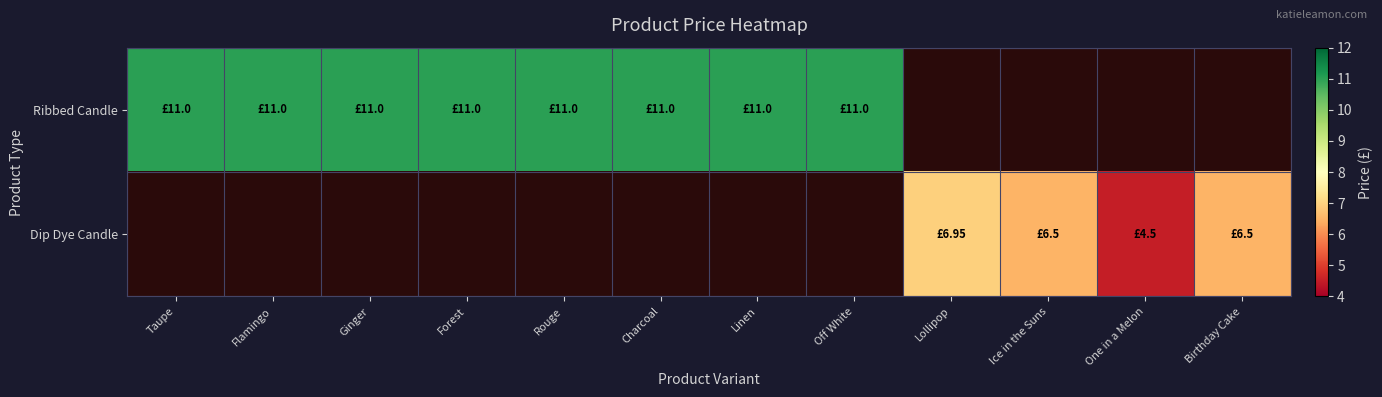

At how many categories does at least one series exceed 10?

8